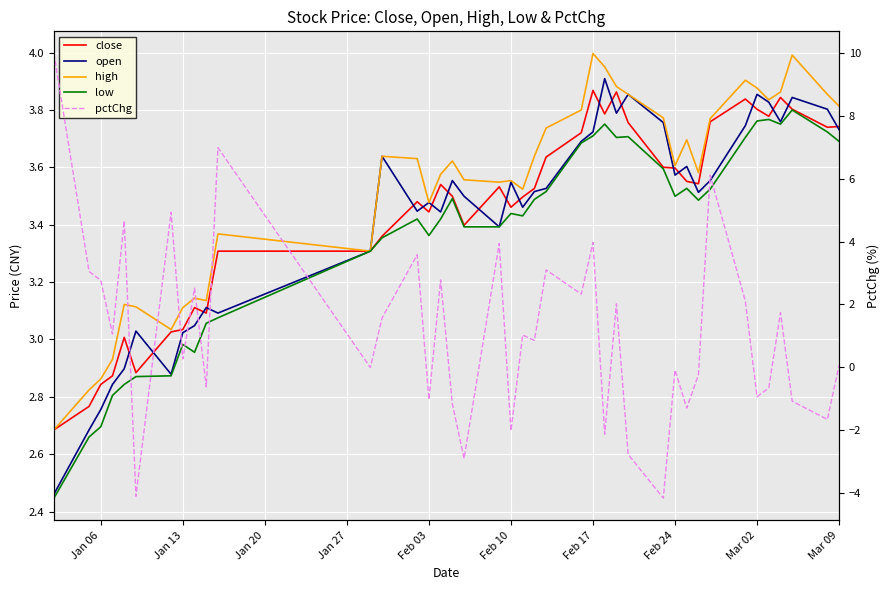

The open series shows 1.7 at Feb 03. True or false?

False